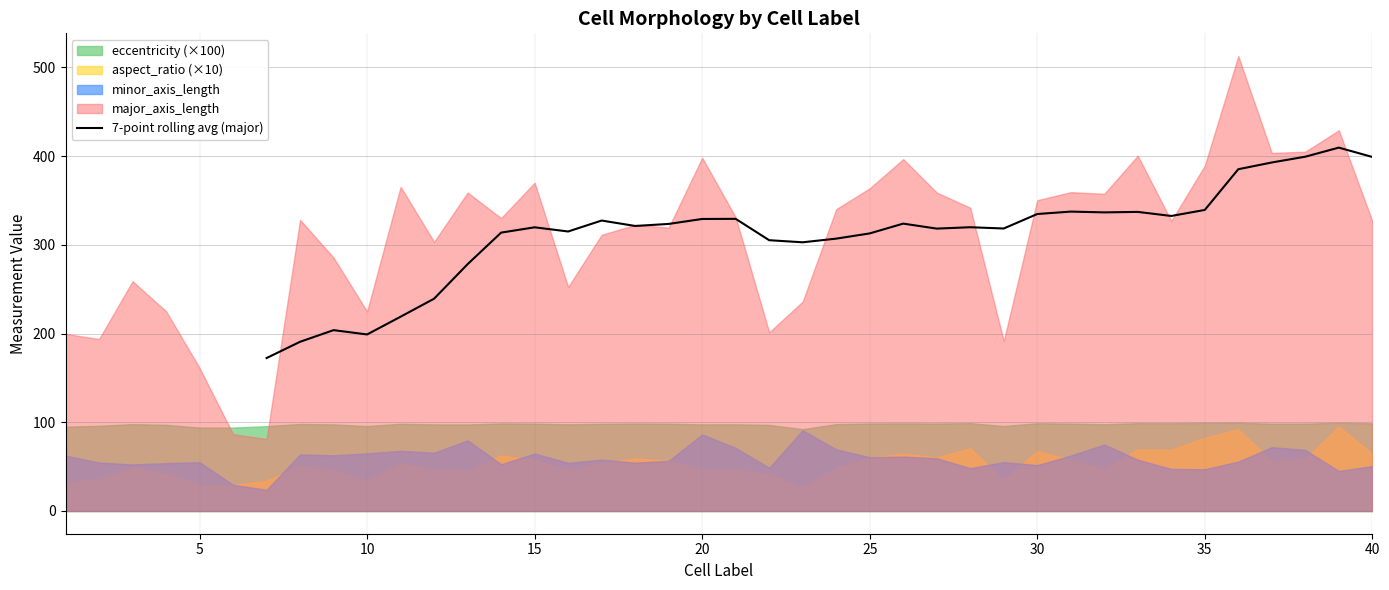

What is the minimum value for 7-point rolling avg (major)?

172.4